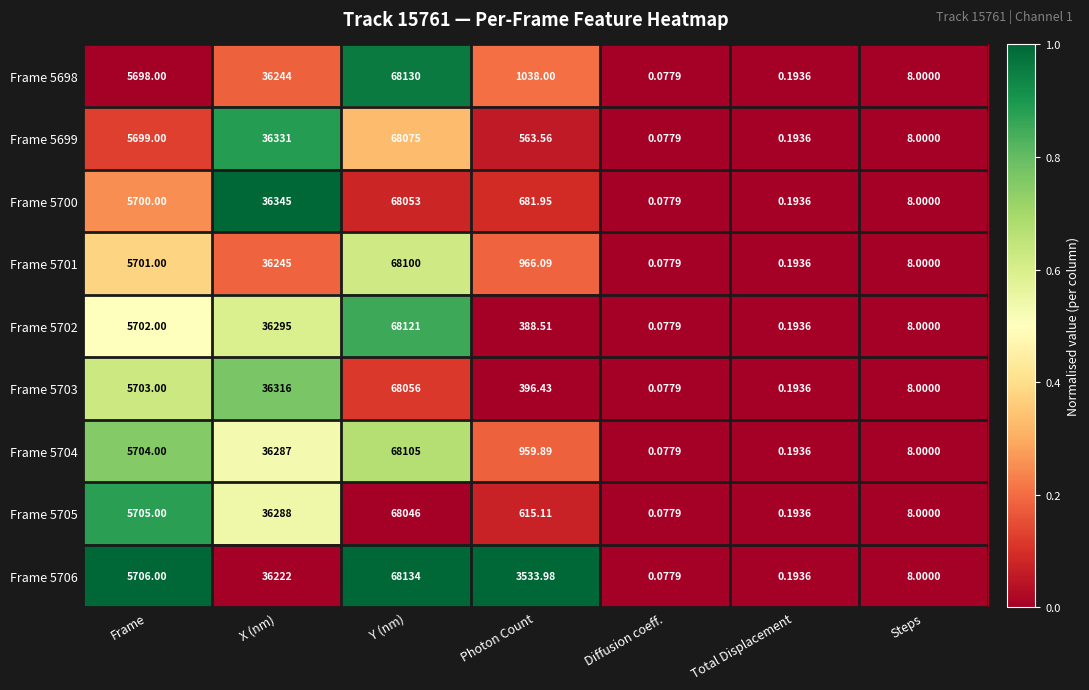

At which category does the chart reach its minimum across all series?

Diffusion coeff.